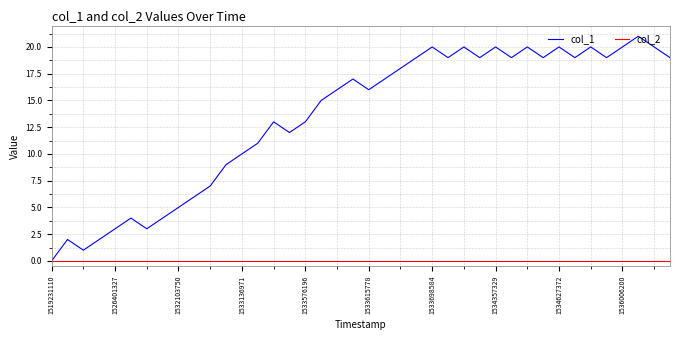

Which series has the largest total across all categories?

col_1